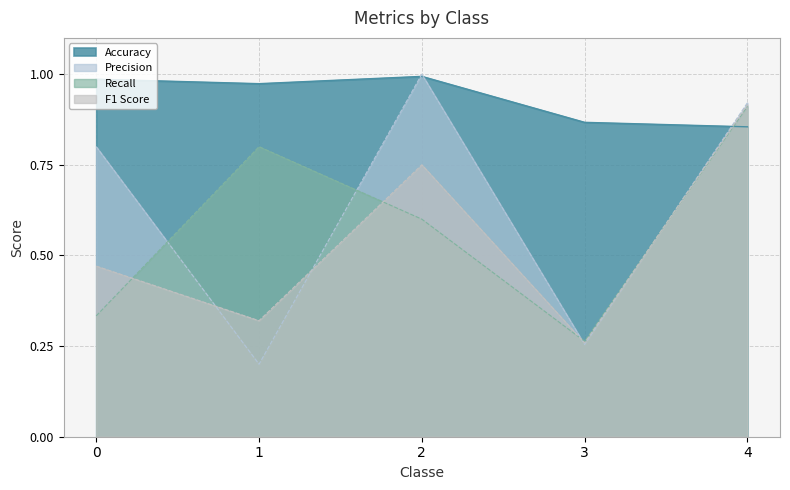

What is the total value across all series at 2?

3.3